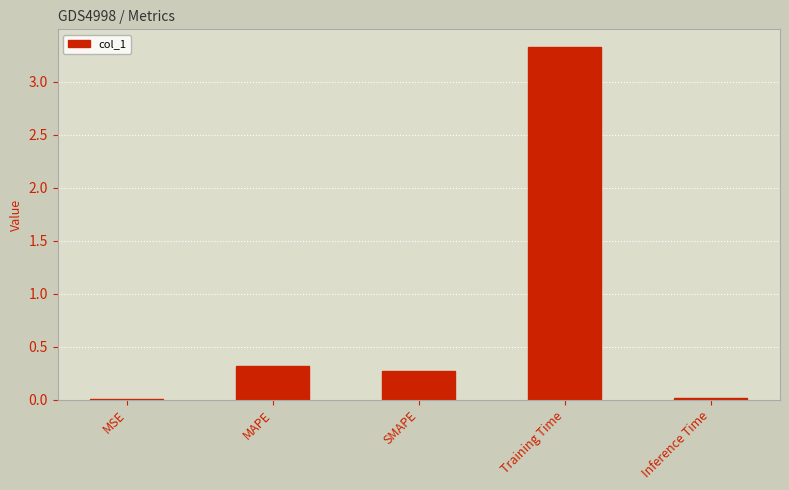

What is the sum of all values?

3.9